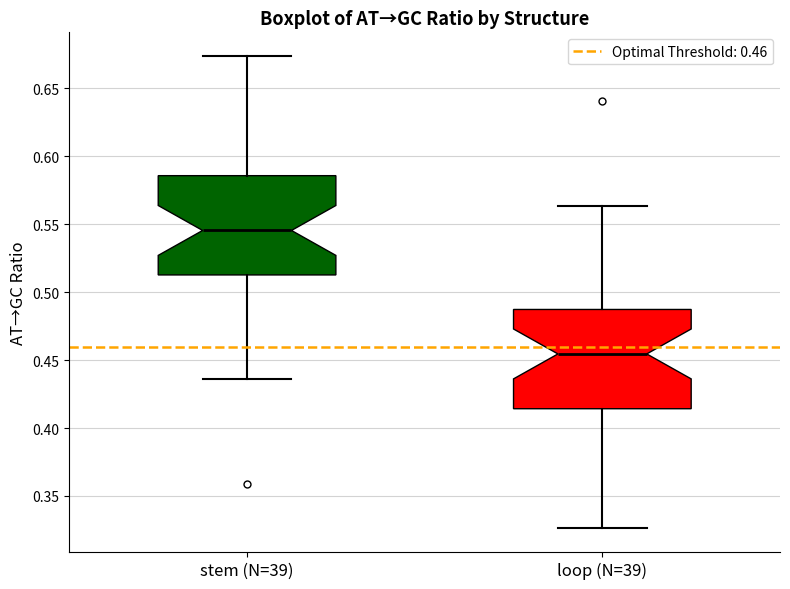

Reading left to right, transcribe this box plot: for each box, give where its median line is, the range the box spans, and where its two whiskers end, as read against the y-axis. The values are not printed on the chart, so give them approximately, as read against the axis.

stem (N=39): median 0.545, box 0.515 to 0.585, whiskers 0.435 to 0.675
loop (N=39): median 0.455, box 0.415 to 0.485, whiskers 0.325 to 0.565